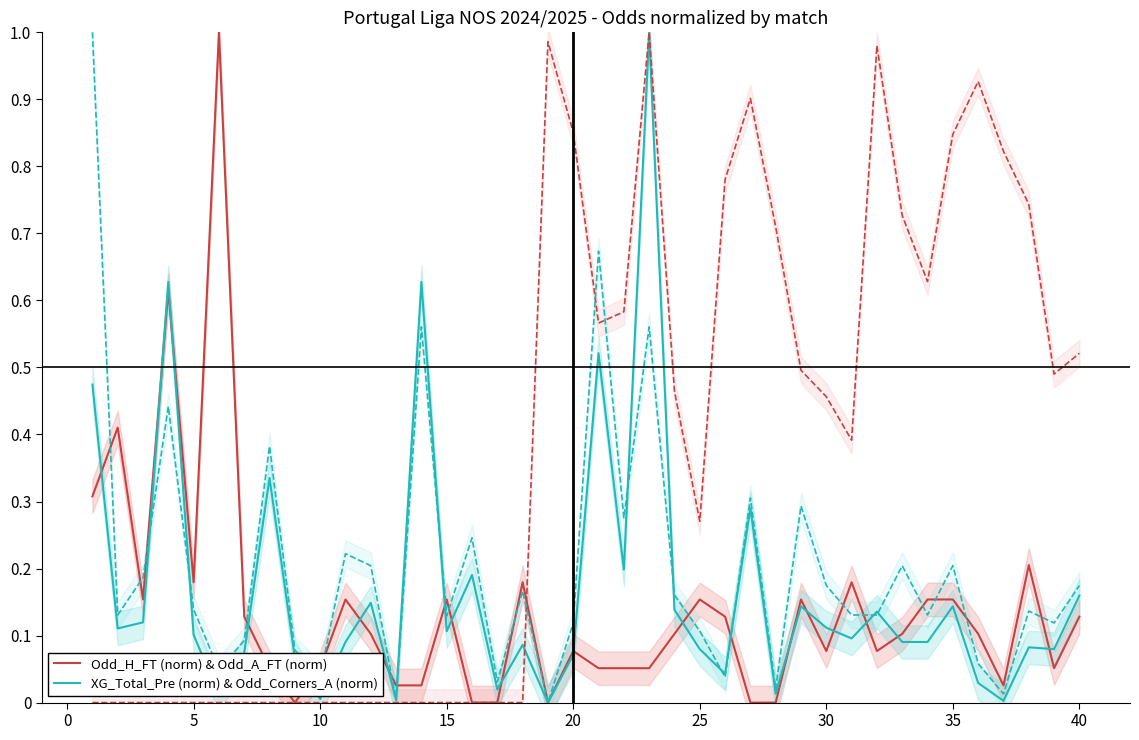

True or false: XG_Total_Pre (norm) & Odd_Corners_A (norm) has more than 0 points higher than both neighbors.

True